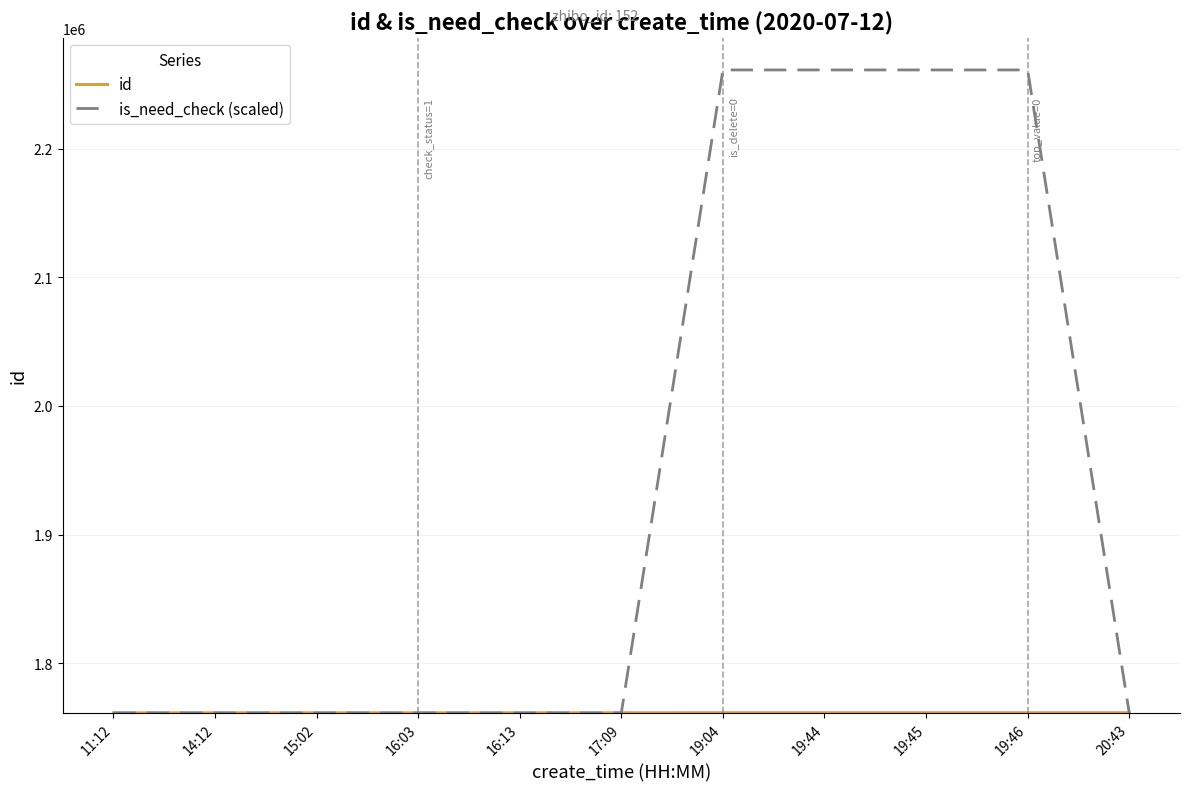

What is the difference between the highest and lowest values at 19:04?

499901